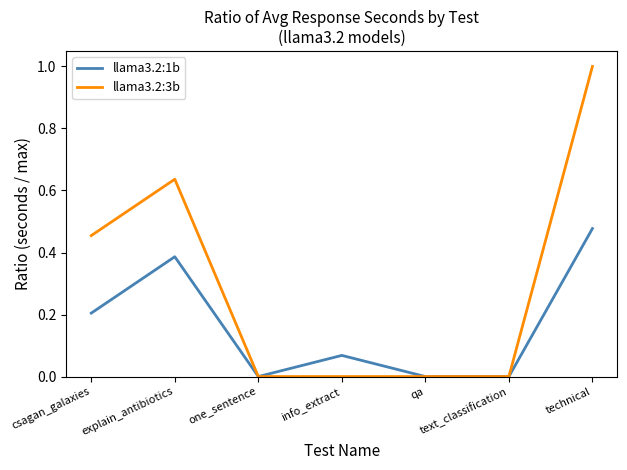

Which category has the highest value in the llama3.2:3b series?

technical